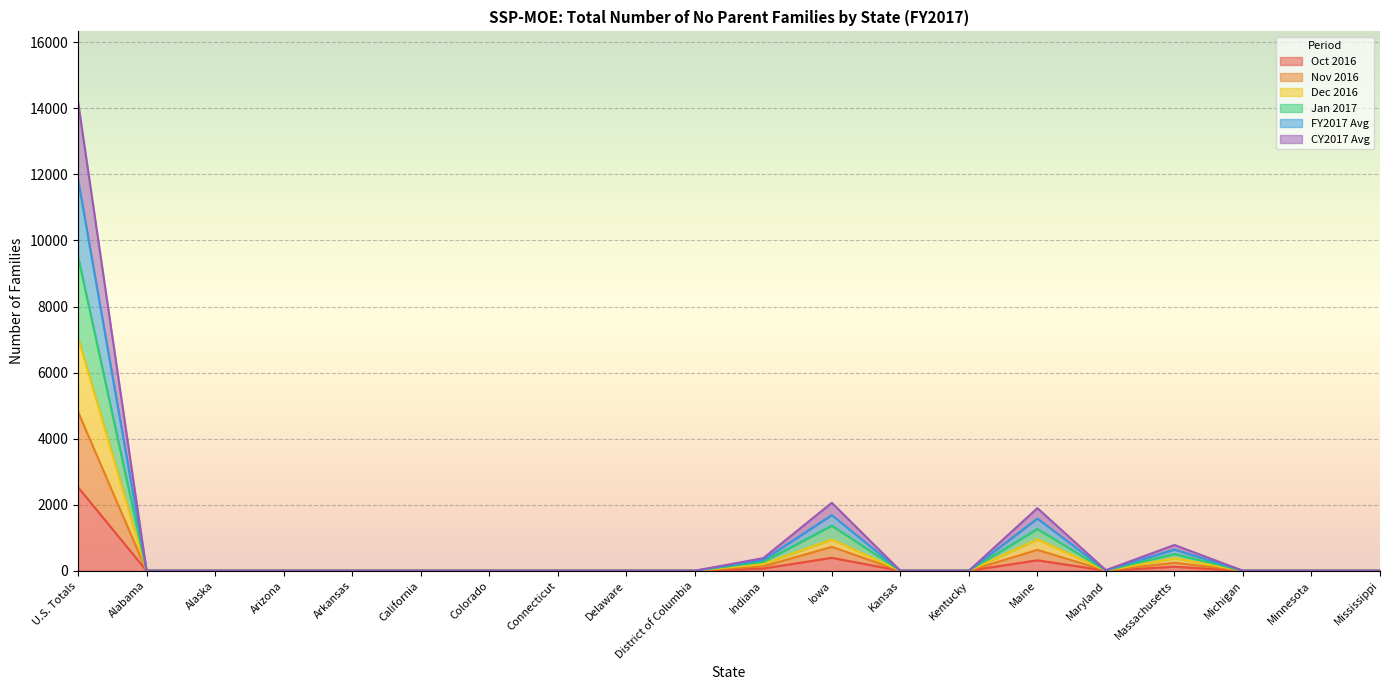

The Oct 2016 series shows 0.0 at District of Columbia. True or false?

True